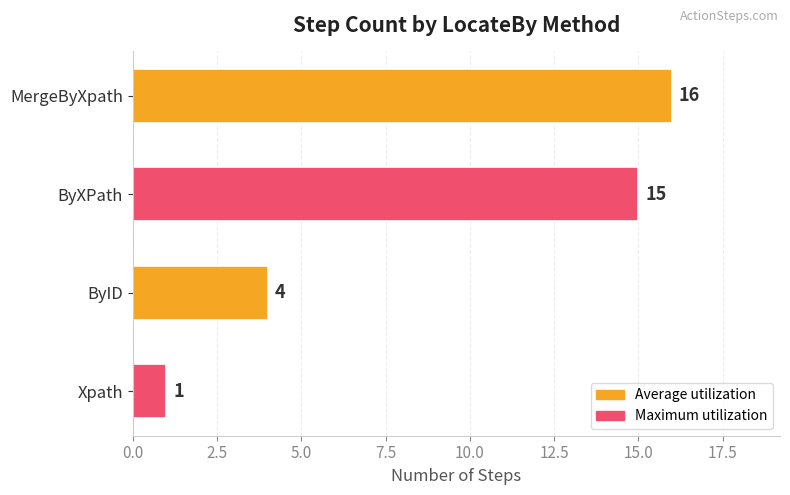

Rank the categories by value from lowest to highest.

Xpath, ByID, ByXPath, MergeByXpath